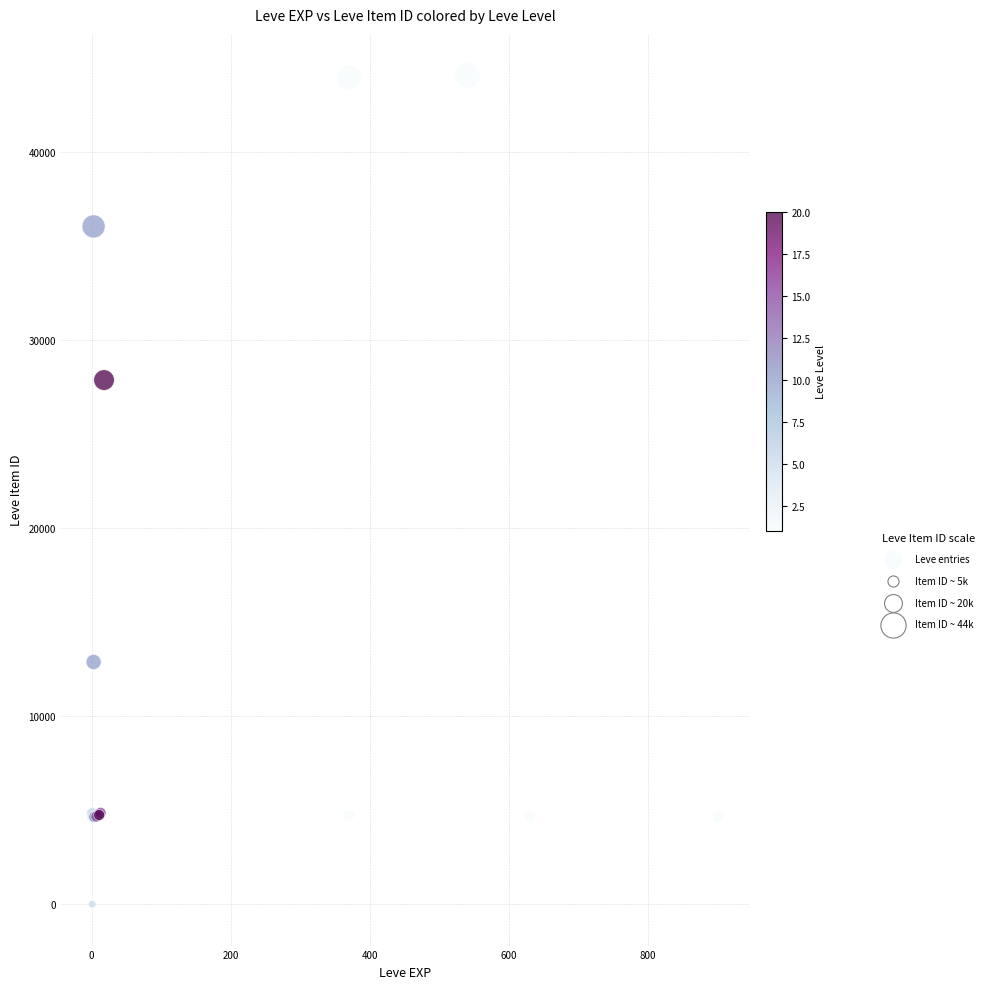

What Y value in the scatter plot is closest to 22048?

27884